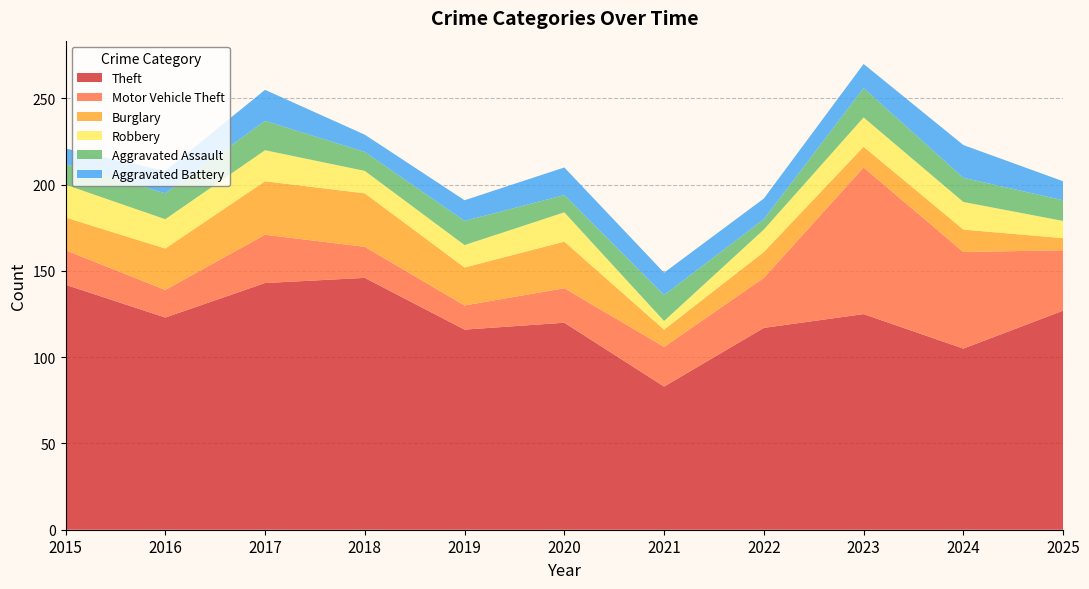

Reading left to right, what are all the values shown in this chart?

Theft: 2015=142	2016=123	2017=143	2018=146	2019=116	2020=120	2021=83	2022=117	2023=125	2024=105	2025=127
Motor Vehicle Theft: 2015=20	2016=16	2017=28	2018=18	2019=14	2020=20	2021=23	2022=29	2023=85	2024=56	2025=35
Burglary: 2015=19	2016=24	2017=31	2018=31	2019=22	2020=27	2021=10	2022=15	2023=12	2024=13	2025=7
Robbery: 2015=19	2016=17	2017=18	2018=13	2019=13	2020=17	2021=5	2022=13	2023=17	2024=16	2025=10
Aggravated Assault: 2015=12	2016=15	2017=17	2018=11	2019=14	2020=10	2021=15	2022=6	2023=17	2024=14	2025=12
Aggravated Battery: 2015=9	2016=13	2017=18	2018=10	2019=12	2020=16	2021=13	2022=12	2023=14	2024=19	2025=11